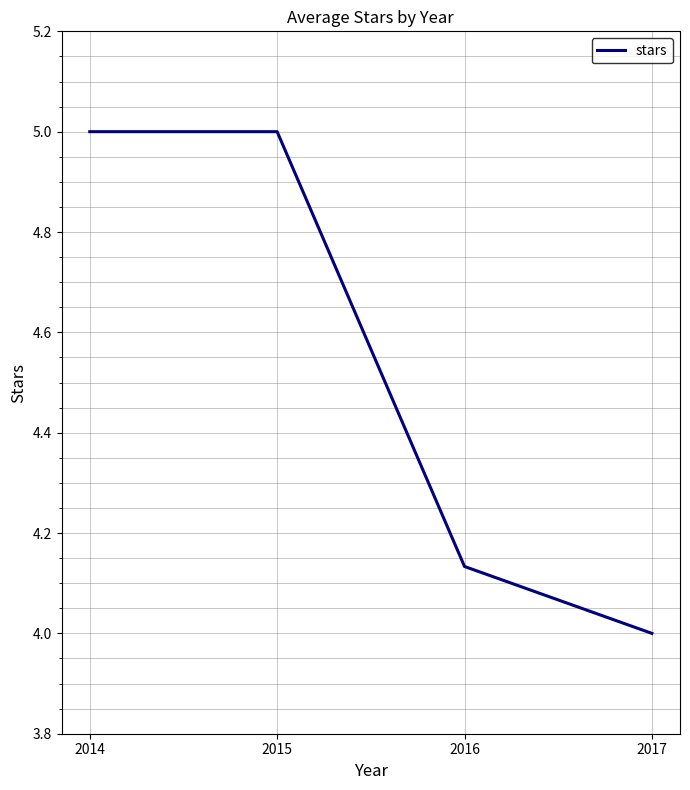

How many lines are shown in the chart?

1